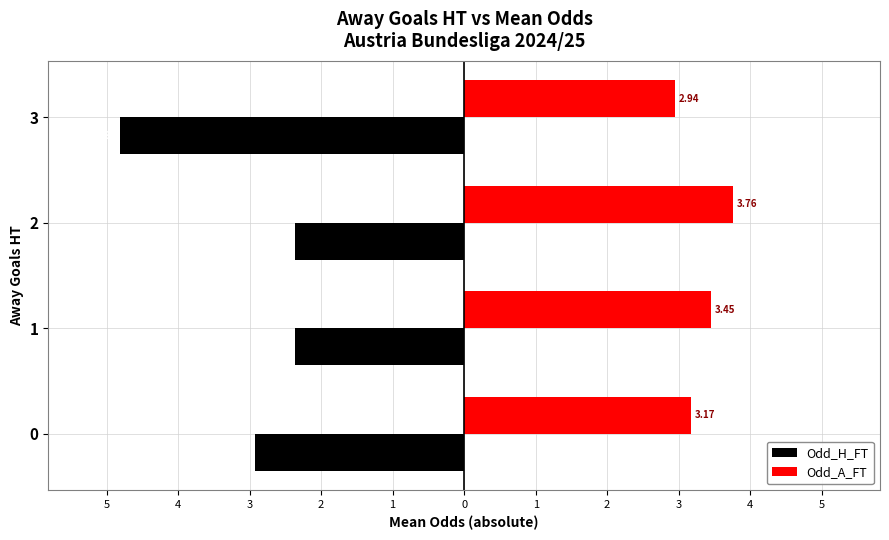

What is the sum of all Odd_H_FT values?

-12.5